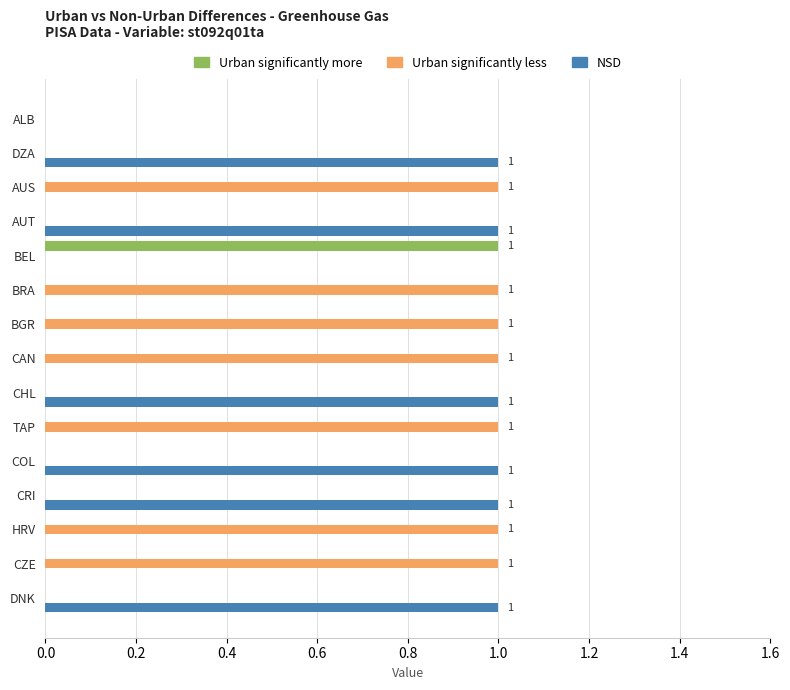

Which series has the largest total across all categories?

Urban significantly less